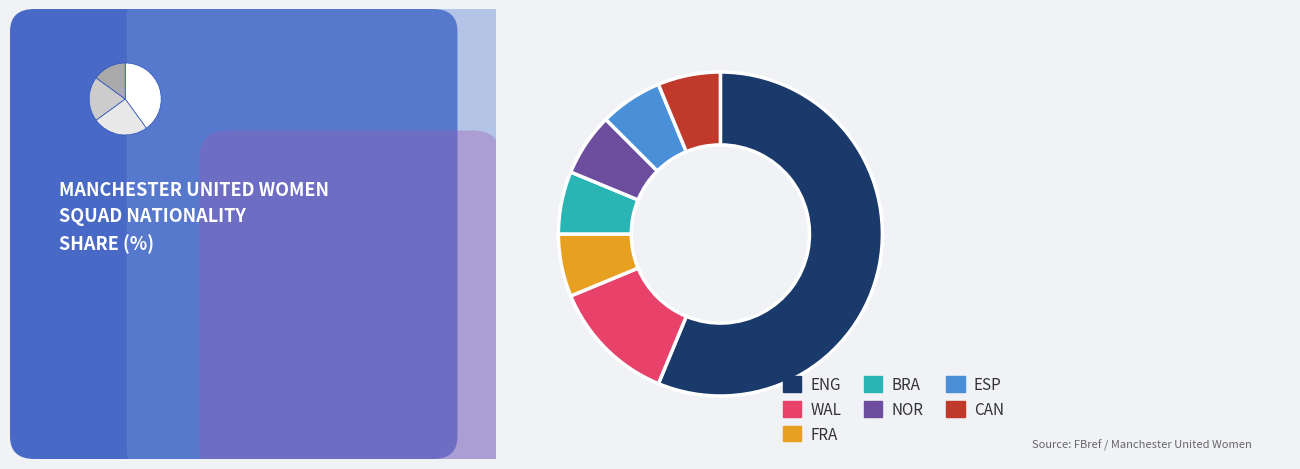

Is ENG the majority of the pie?

Yes